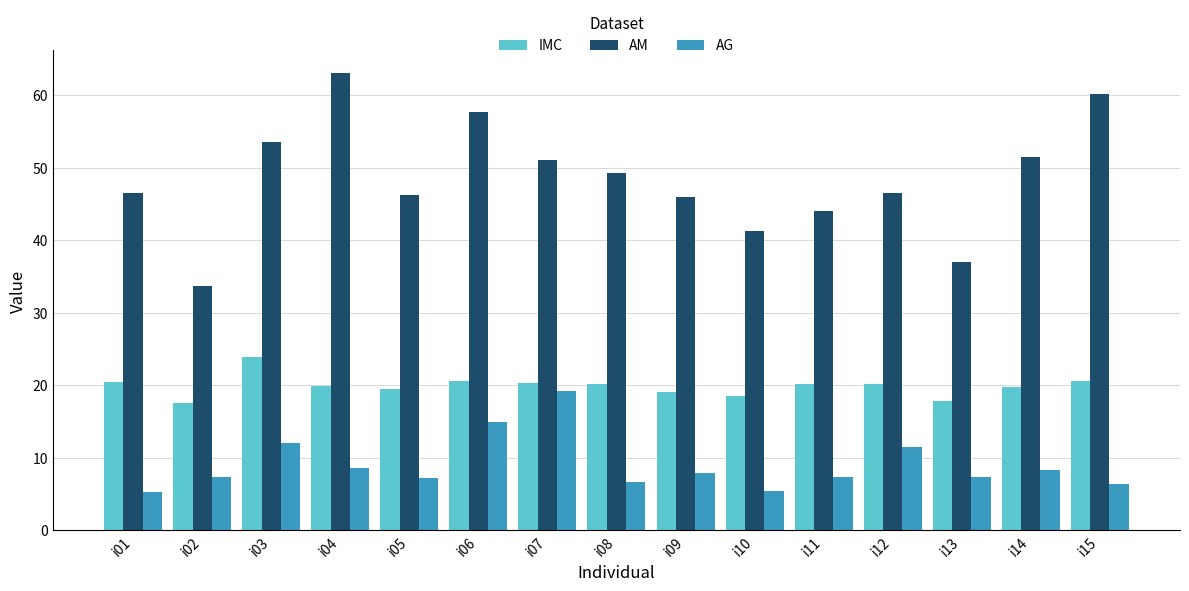

What is the spread (max minus min) of values at i14?

43.2